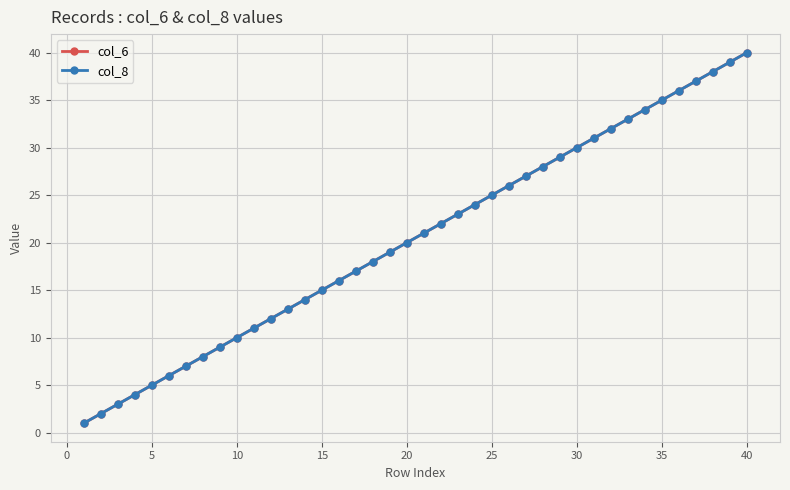

What is the lowest value of the col_6 series?

1